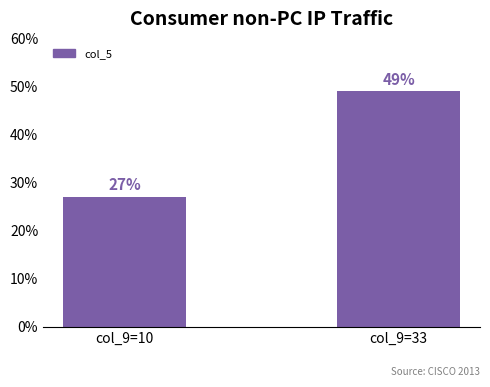

Approximately how many times larger is the value at col_9=10 compared to col_9=33?

0.6